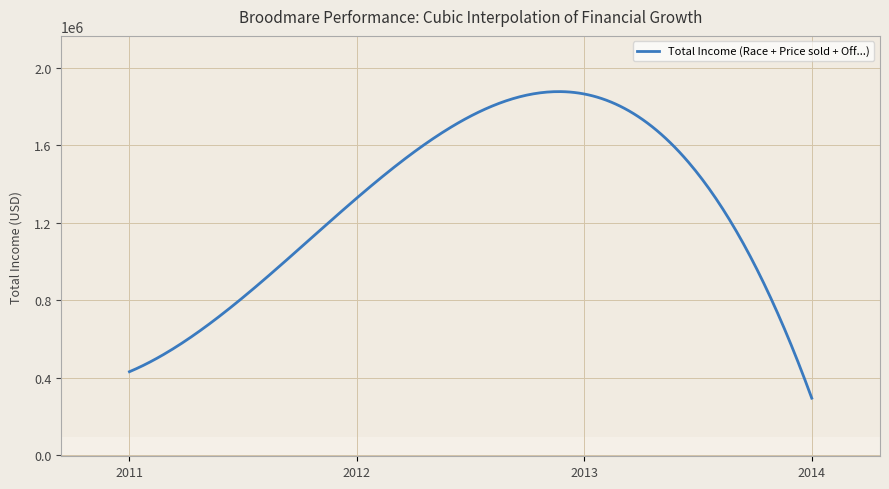

What is the greatest value displayed?

1875703.3